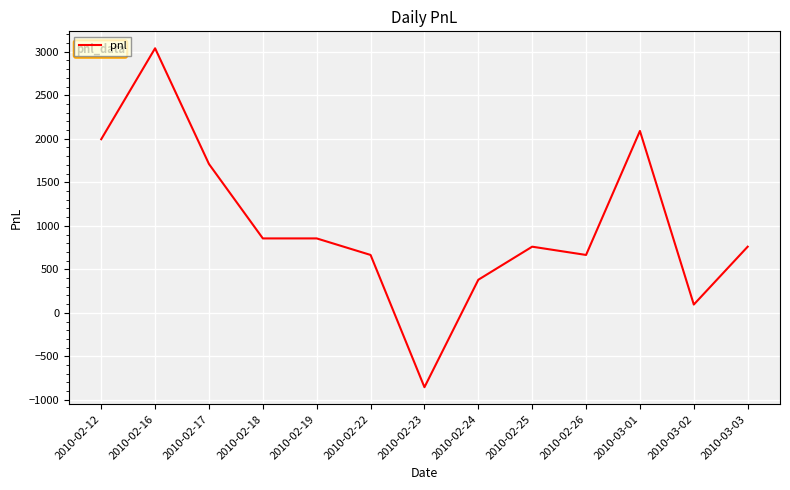

What is the change in value from 2010-02-23 to 2010-02-25?

+1615